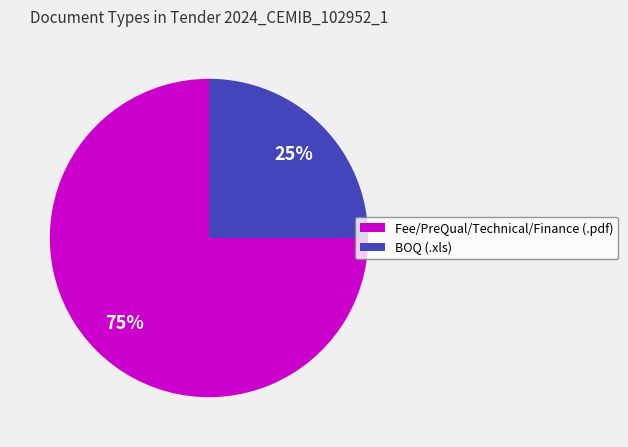

To the nearest percent, what percentage of the pie is Fee/PreQual/Technical/Finance (.pdf)?

75%